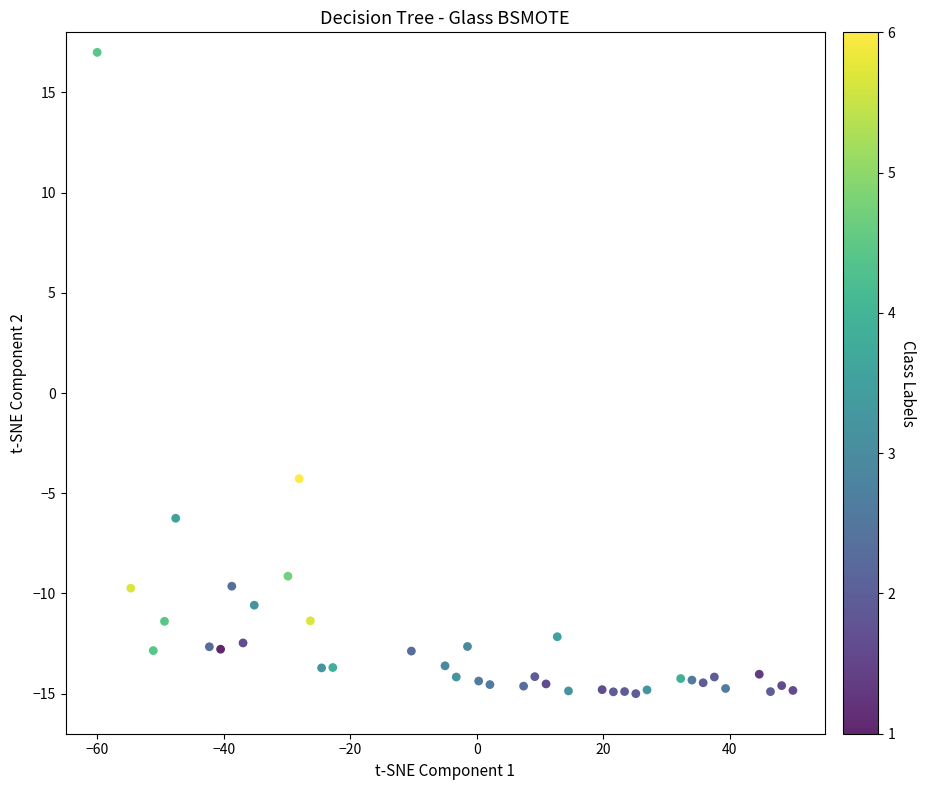

What is the range of X values (max minus min)?

110.0